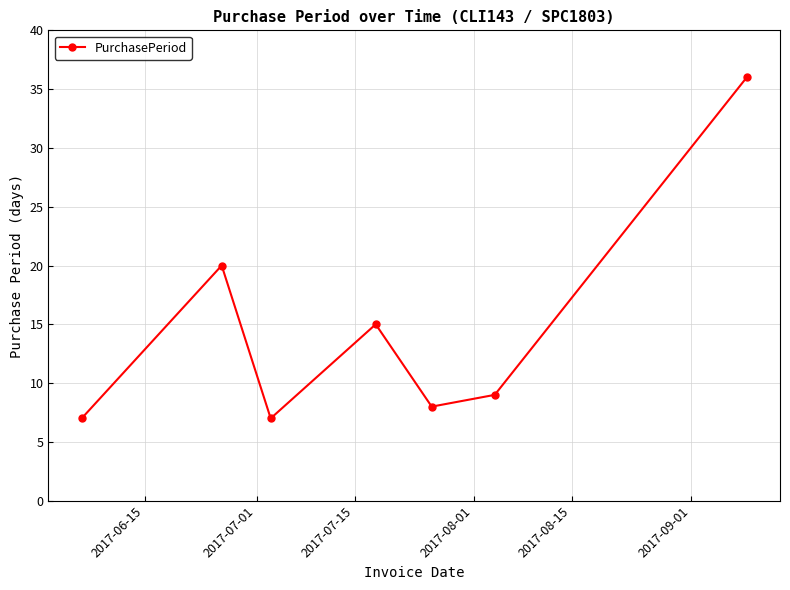

What is the minimum value shown in the chart?

7